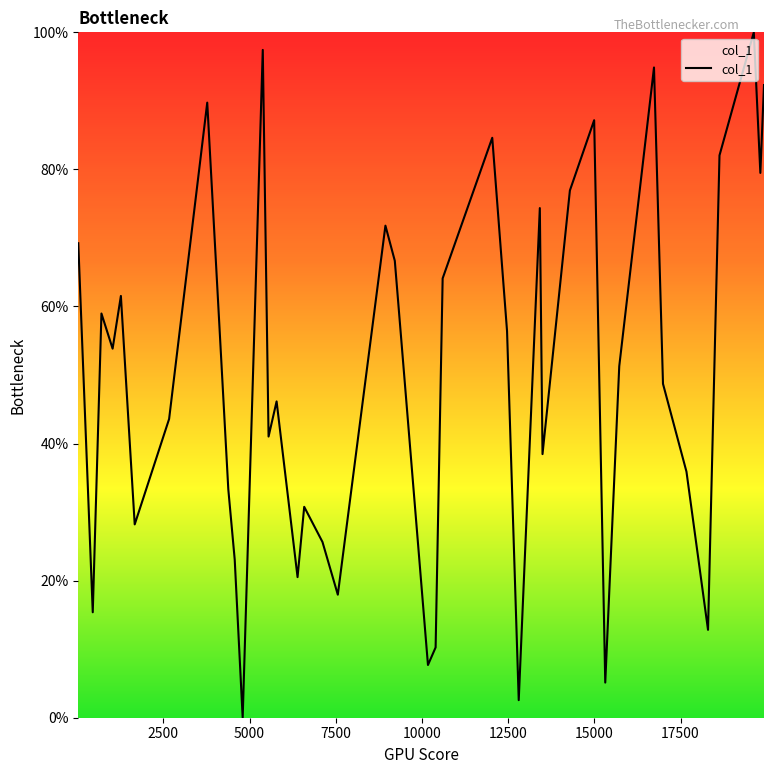

What is the greatest value displayed?

100.0